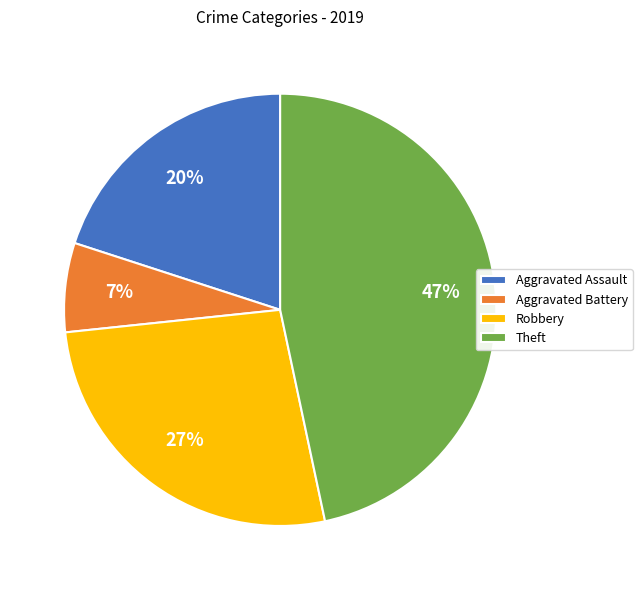

To the nearest percent, what is the average slice percentage?

25%